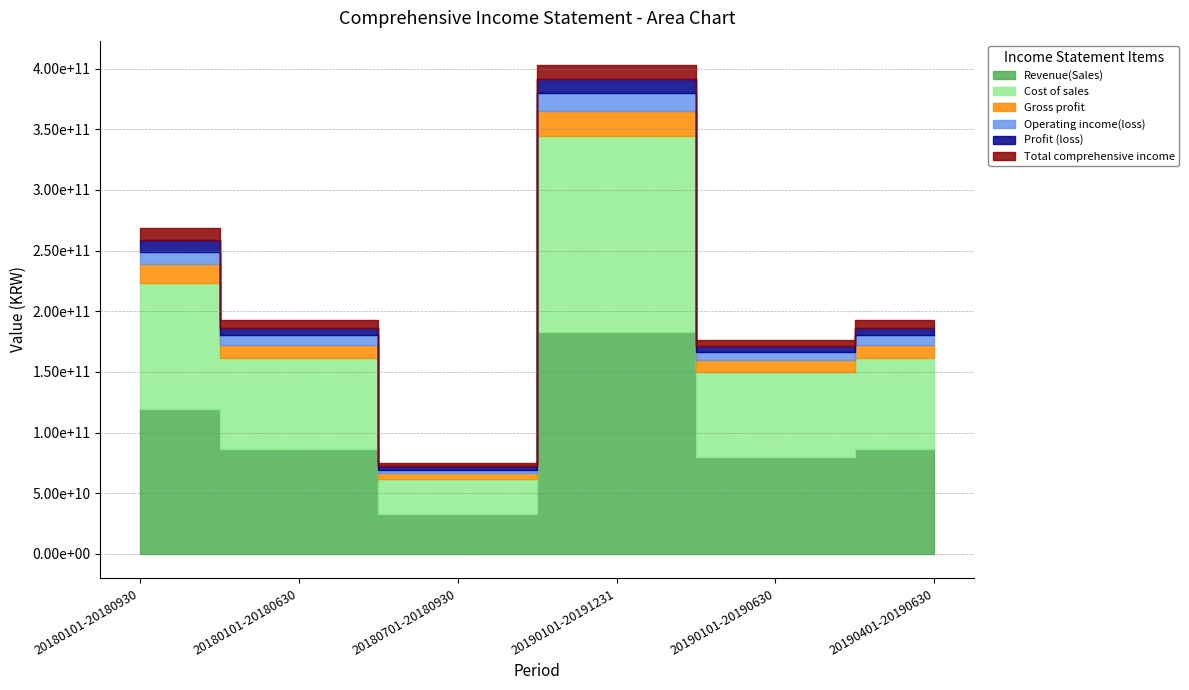

Where does the Cost of sales series first go above 75512630084?

20180101-20180930